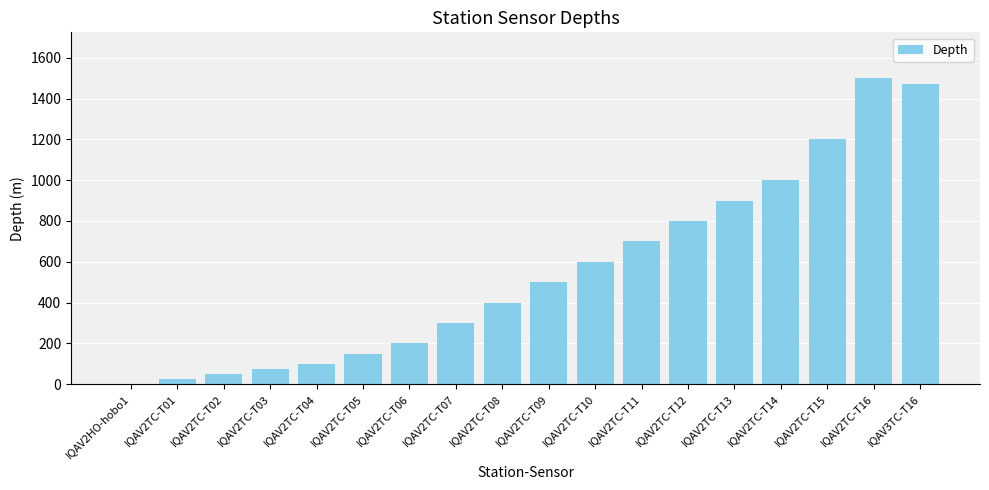

What is the ratio of the value at IQAV2TC-T09 to the value at IQAV3TC-T16?

0.3